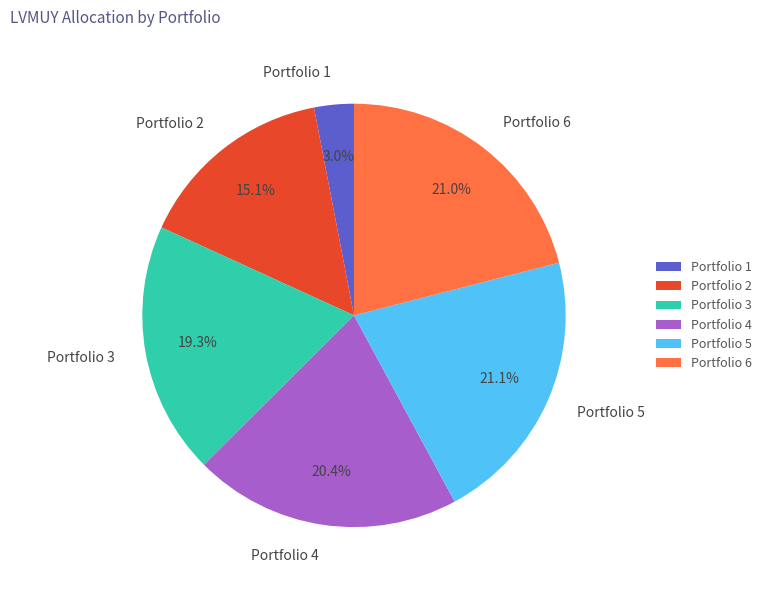

Does Portfolio 4 account for over 50% of the chart?

No